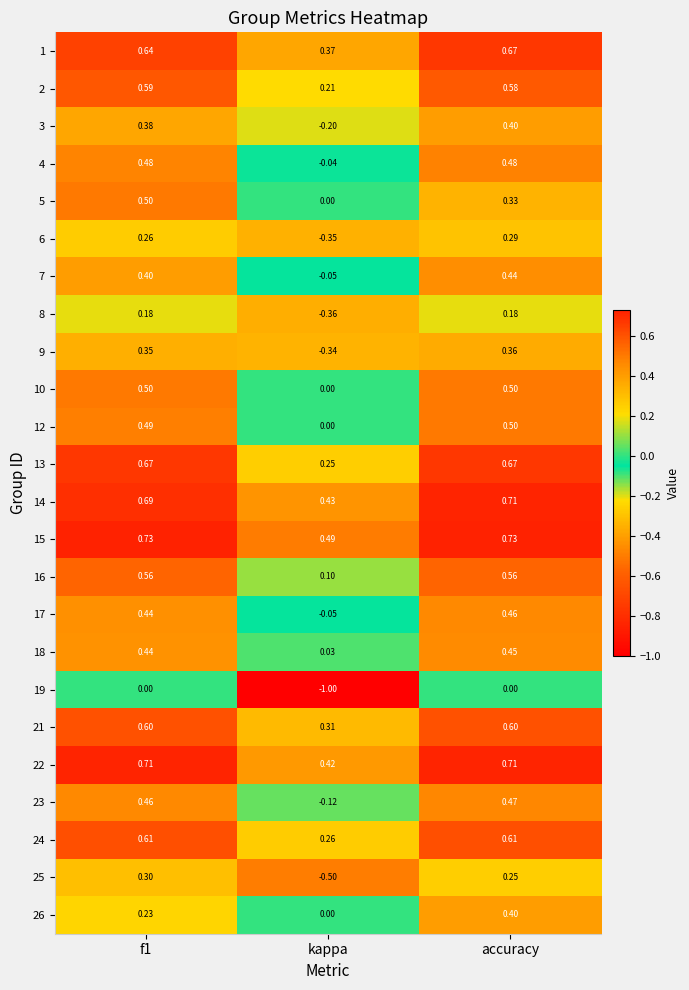

Which label corresponds to the smallest value in the chart?

kappa